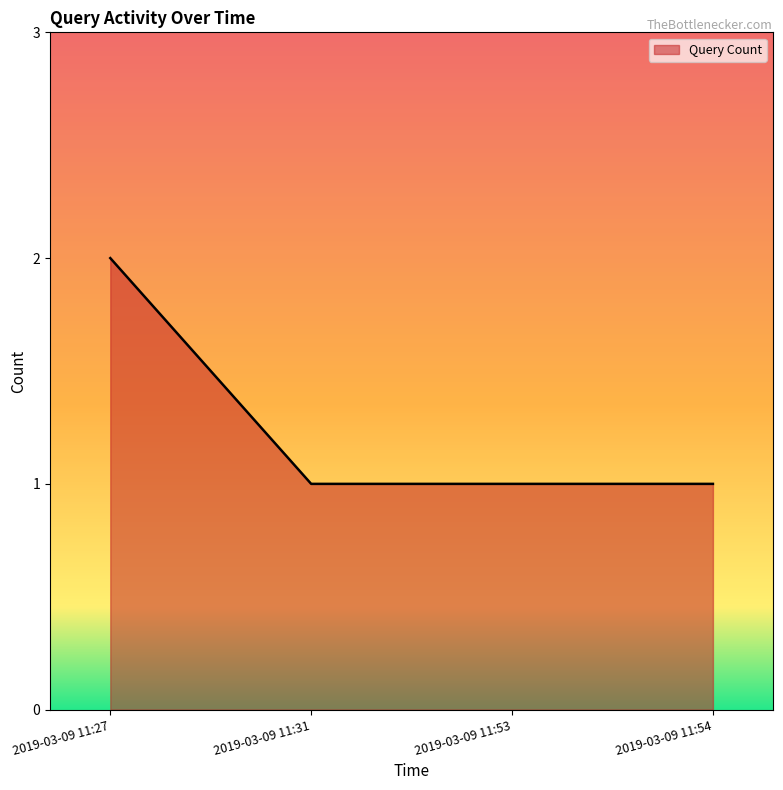

Approximately how many times larger is the value at 2019-03-09 11:27 compared to 2019-03-09 11:54?

2.0